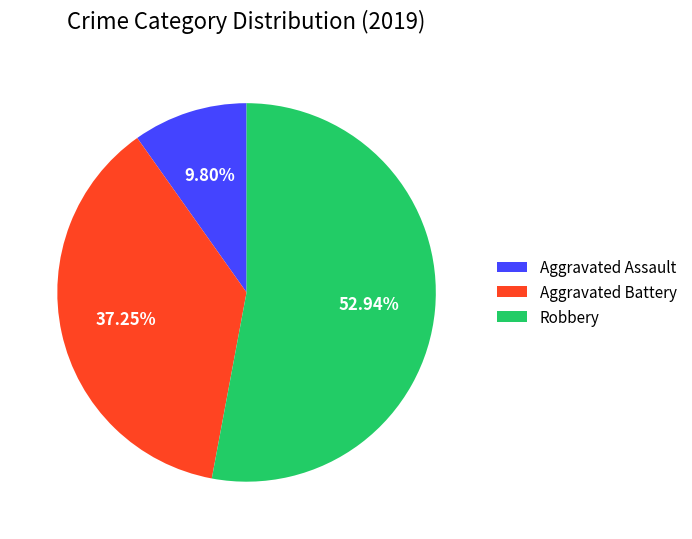

To the nearest percent, what is the difference between the largest and smallest slice percentages?

43%